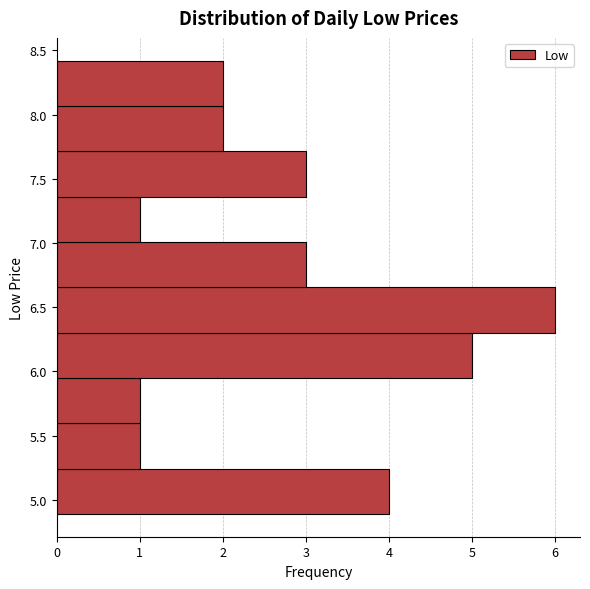

Which range on the y-axis has the longest bar?

6.30 to 6.65